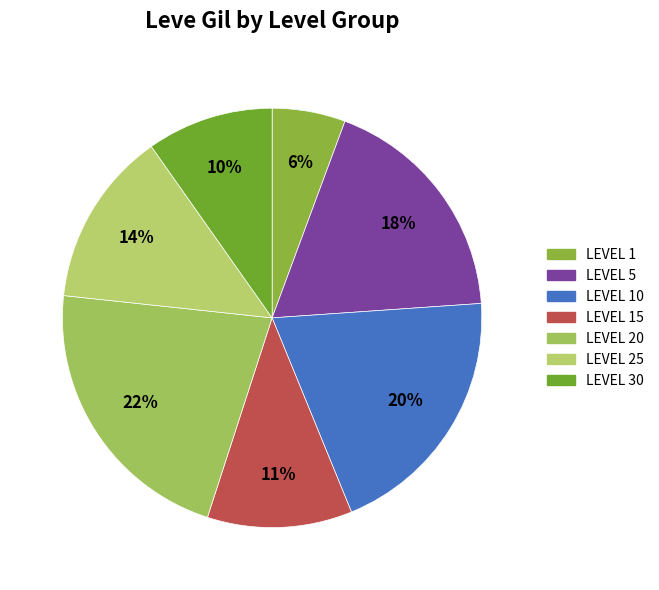

To the nearest percent, what is the difference between the largest and smallest slice percentages?

16%